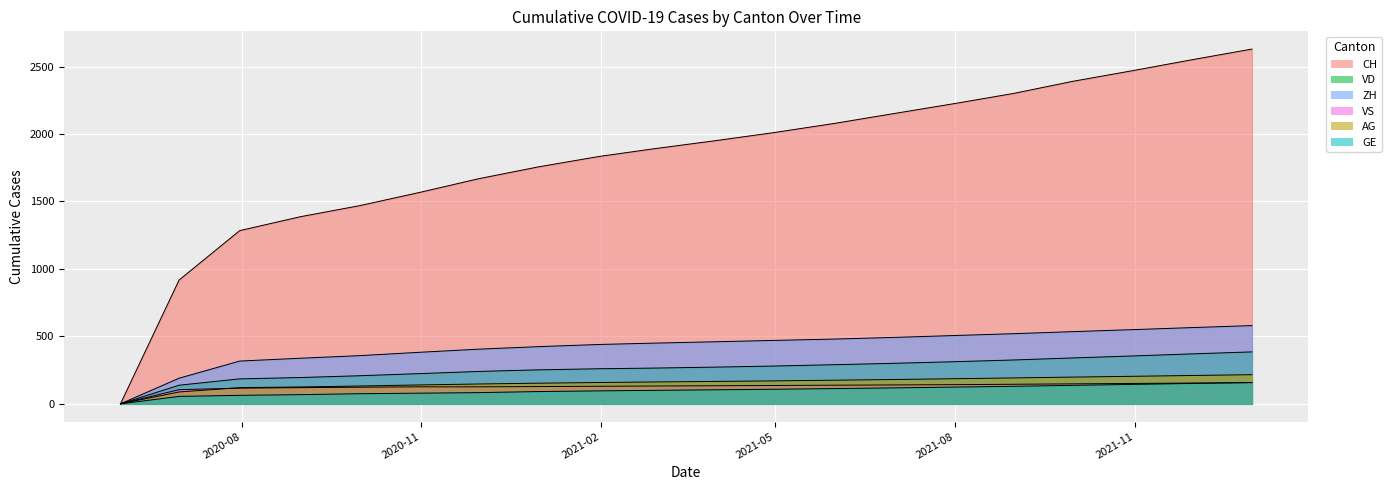

What is the difference between the maximum and minimum values in the VD series?

385